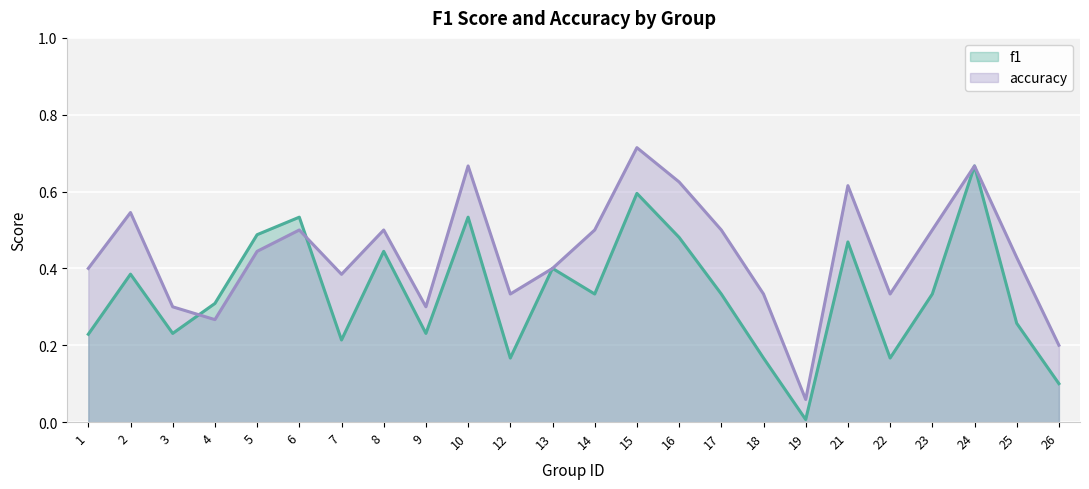

Between which two adjacent categories do f1 and accuracy first intersect?

3 and 4